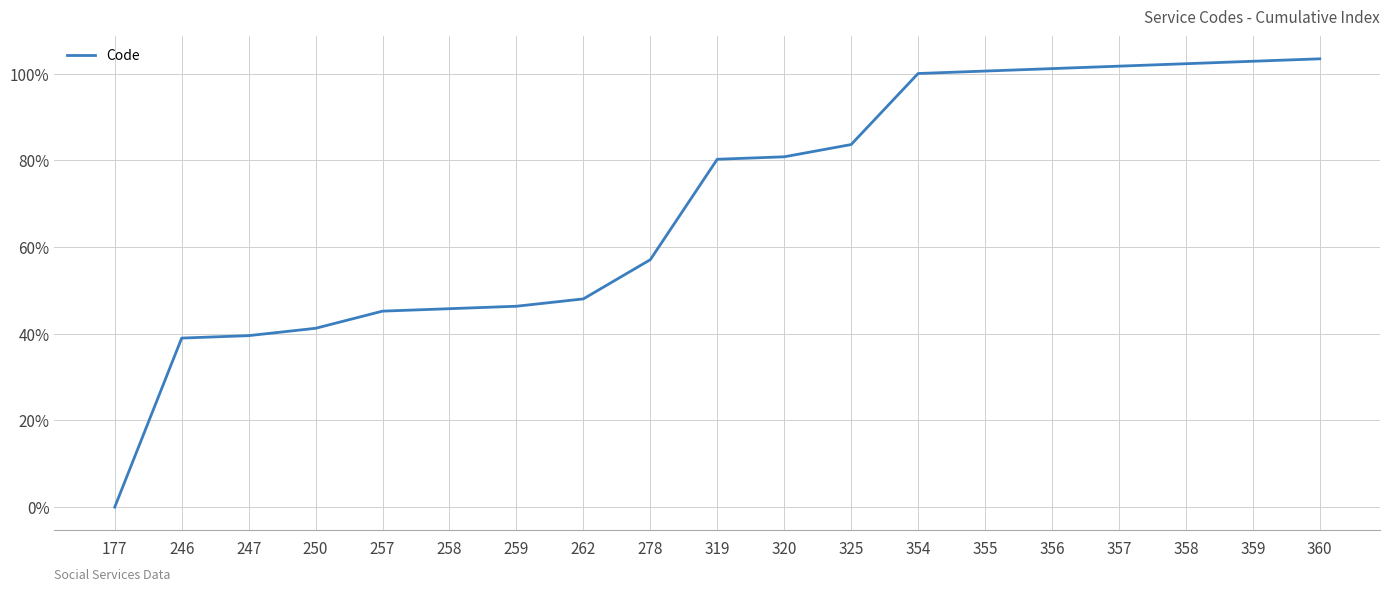

Reading left to right, what are all the values shown in this chart?

177=0.0	246=39.0	247=39.5	250=41.2	257=45.2	258=45.8	259=46.3	262=48.0	278=57.1	319=80.2	320=80.8	325=83.6	354=100.0	355=100.6	356=101.1	357=101.7	358=102.3	359=102.8	360=103.4